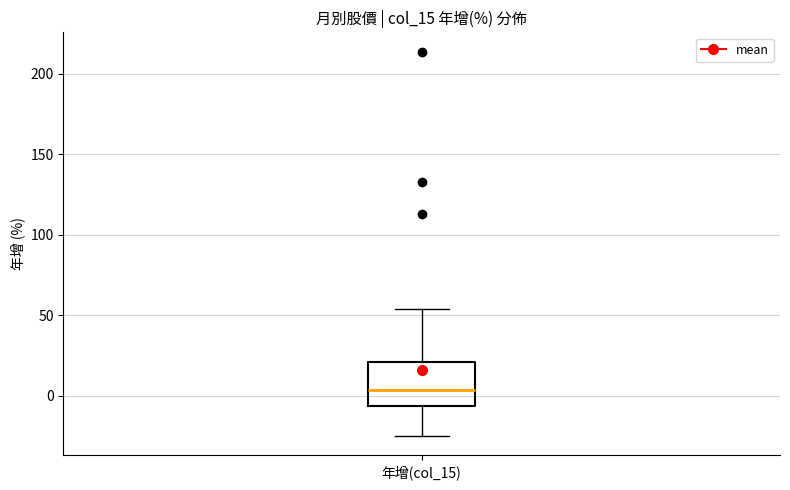

Transcribe this box plot: give where the median line is, the range the box spans, and where the two whiskers end, as read against the y-axis. The values are not printed on the chart, so give them approximately, as read against the axis.

median 5, box -5 to 20, whiskers -25 to 55